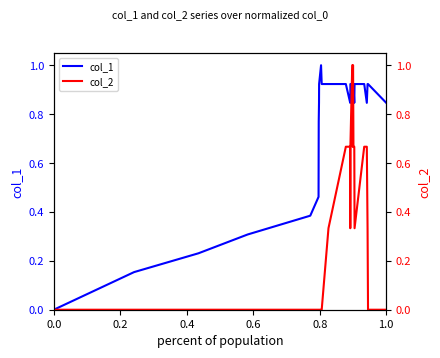

The value of col_1 at 1.0 is 0.2. True or false?

False